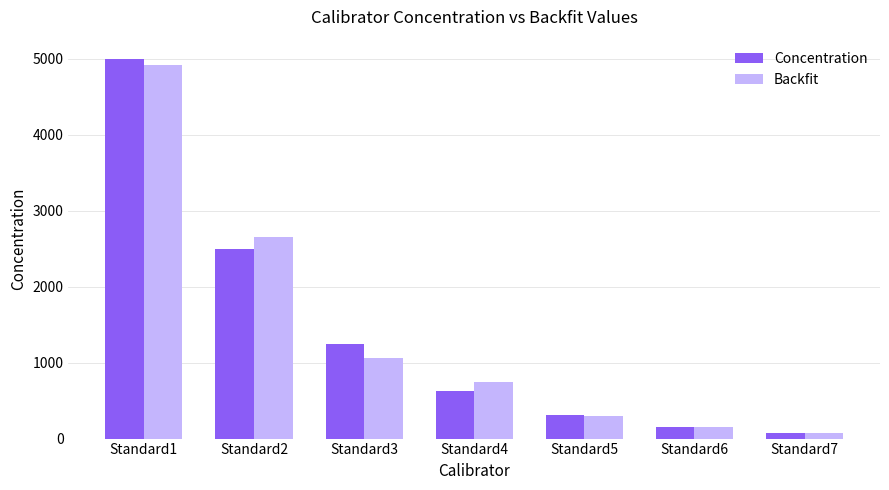

How many bars are there in each group?

2